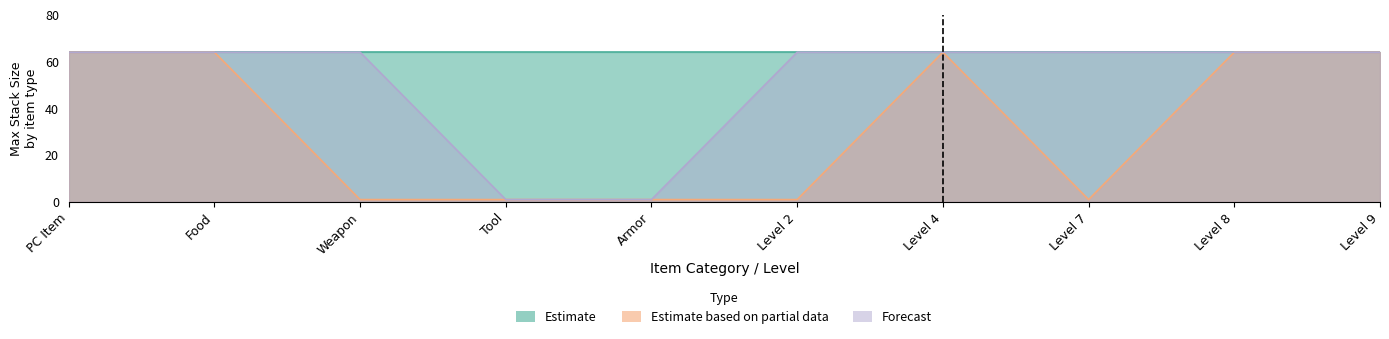

Is it true that Estimate based on partial data equals 1 at Armor?

True